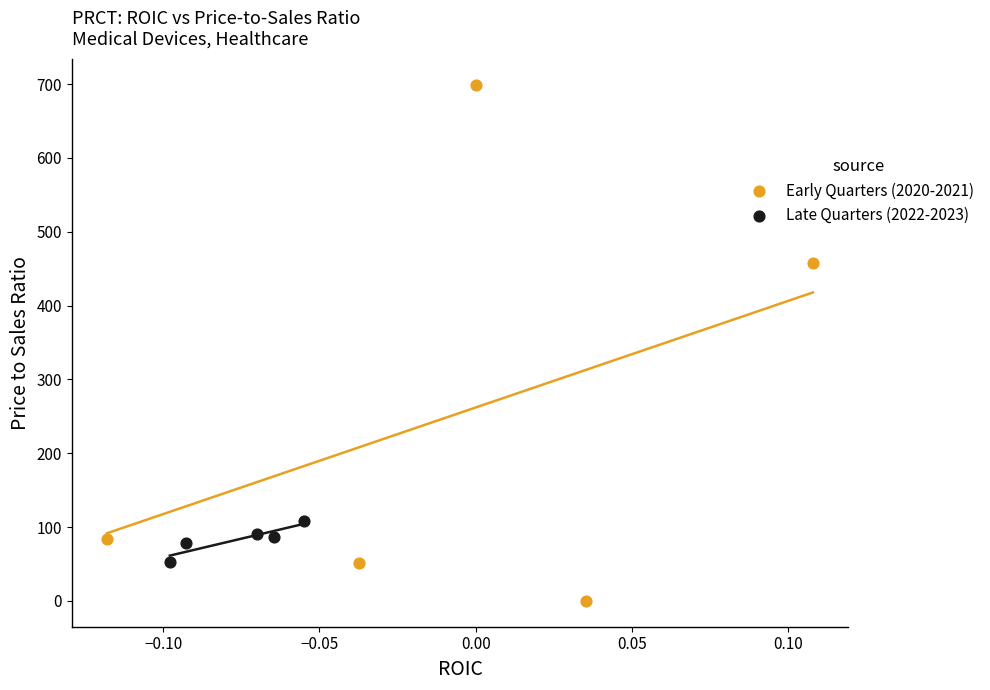

Which series reaches the minimum Y coordinate?

Early Quarters (2020-2021)